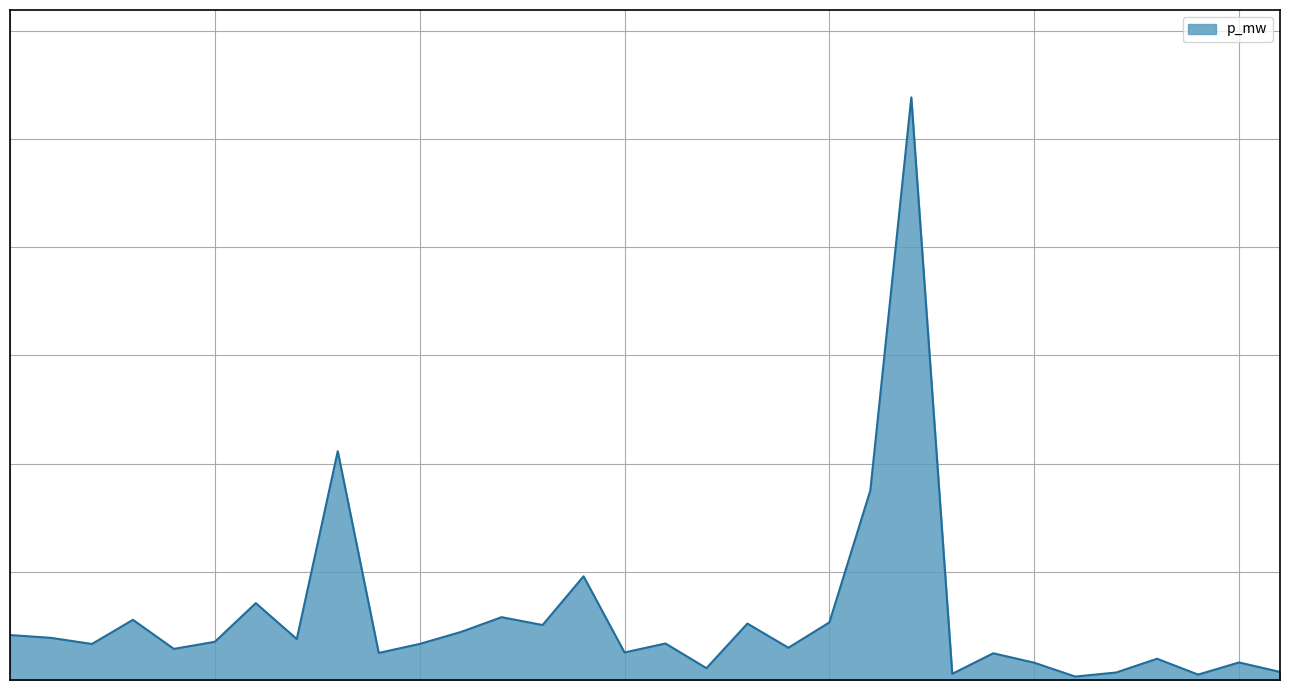

Does the chart have visible grid lines?

Yes